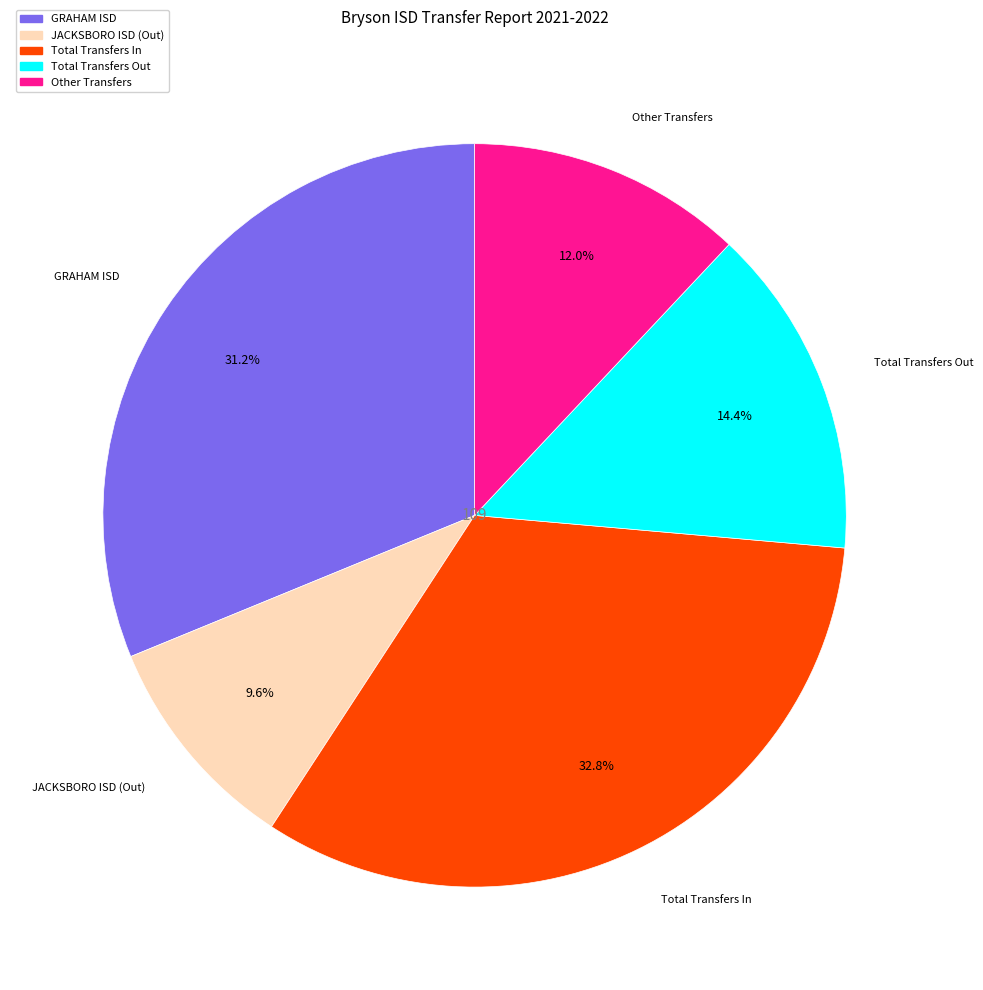

Between GRAHAM ISD and Total Transfers Out, which is larger?

GRAHAM ISD